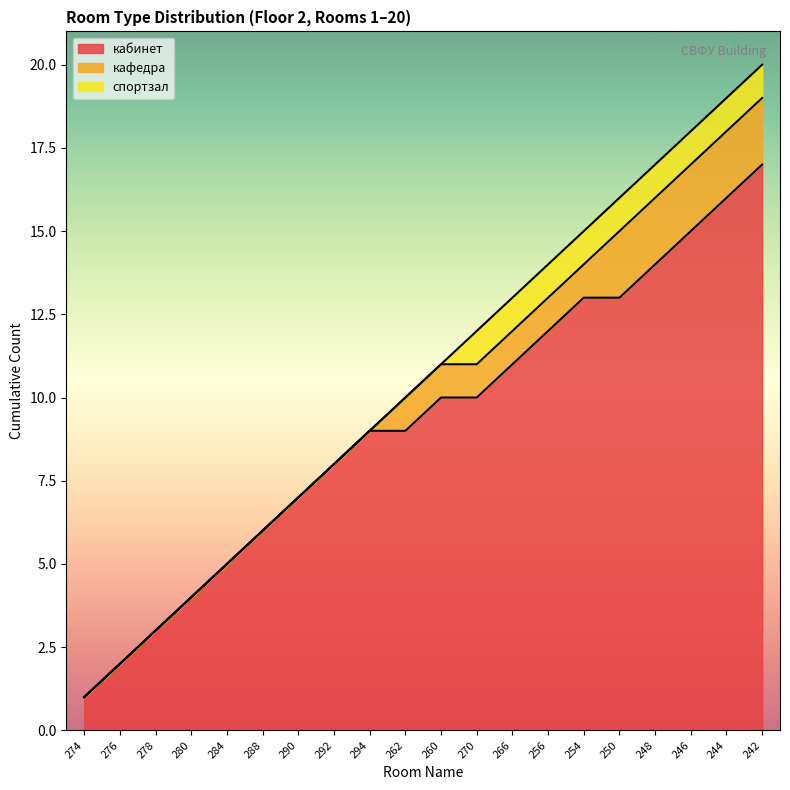

How many lines are shown in the chart?

3